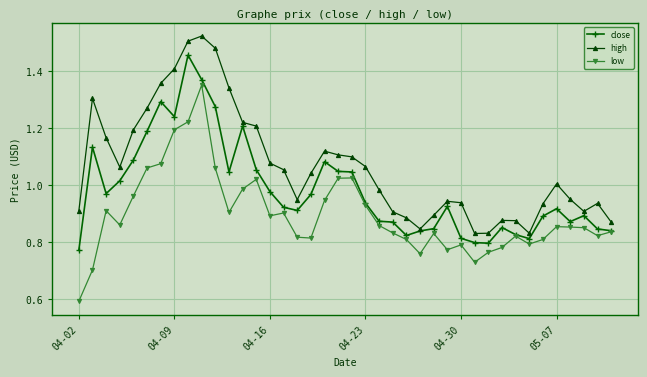

Rank the series by their average value, from highest to lowest.

high, close, low